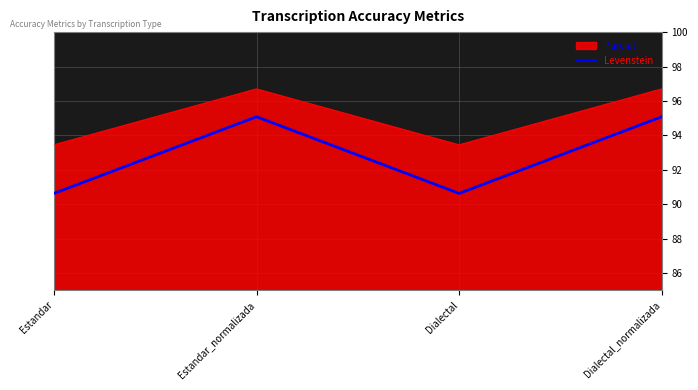

In Levenstein, how many points are lower than both neighbors (excluding endpoints)?

1